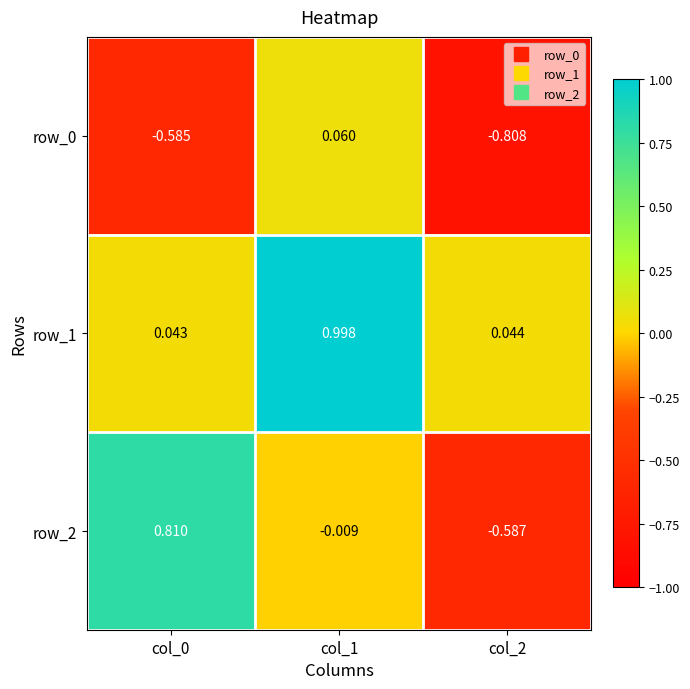

What is the sum of the row_1 values at col_0 and col_1?

1.0